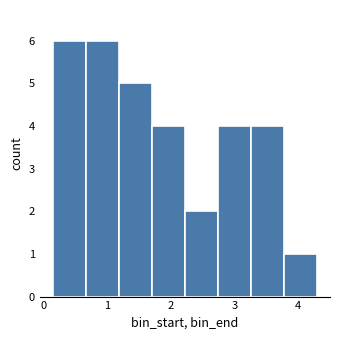

Reading left to right, list every bar in this chart as the range it spans on the x-axis followed by its height. Neither the bar edges nor the heights are printed on the chart, so give them approximately, as read against the axes.

0.1 to 0.7: 6
0.7 to 1.2: 6
1.2 to 1.7: 5
1.7 to 2.2: 4
2.2 to 2.7: 2
2.7 to 3.3: 4
3.3 to 3.8: 4
3.8 to 4.3: 1